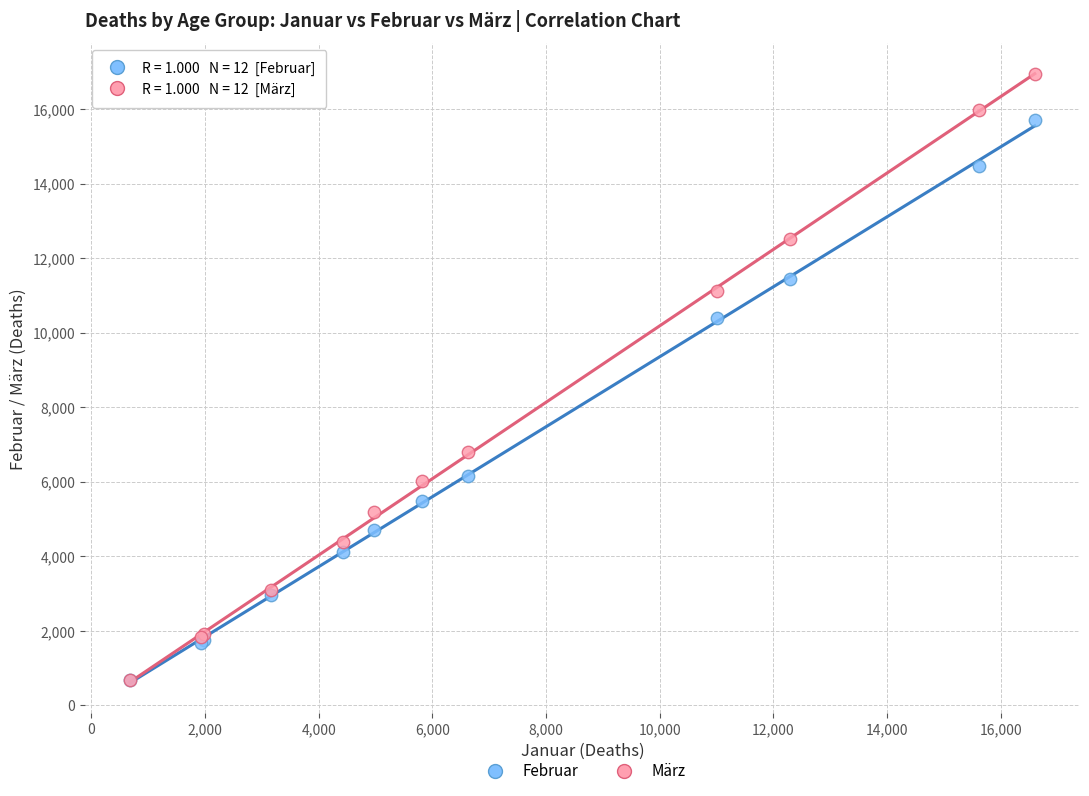

In the März series, what Y value is closest to 8814?

6787